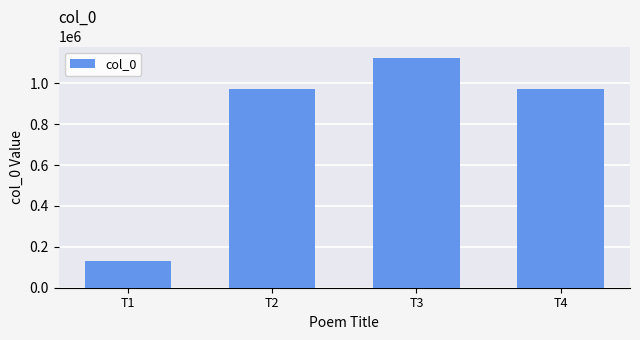

What is the approximate value at T2, to the nearest 50?

974750